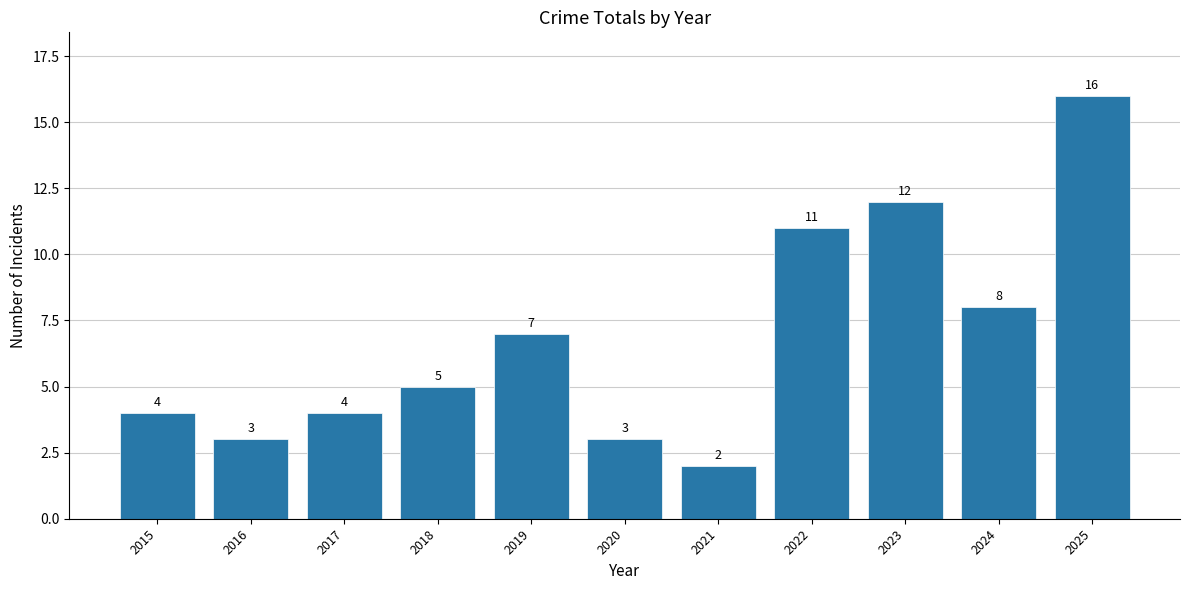

What is the value of the 7th bar from the left?

2